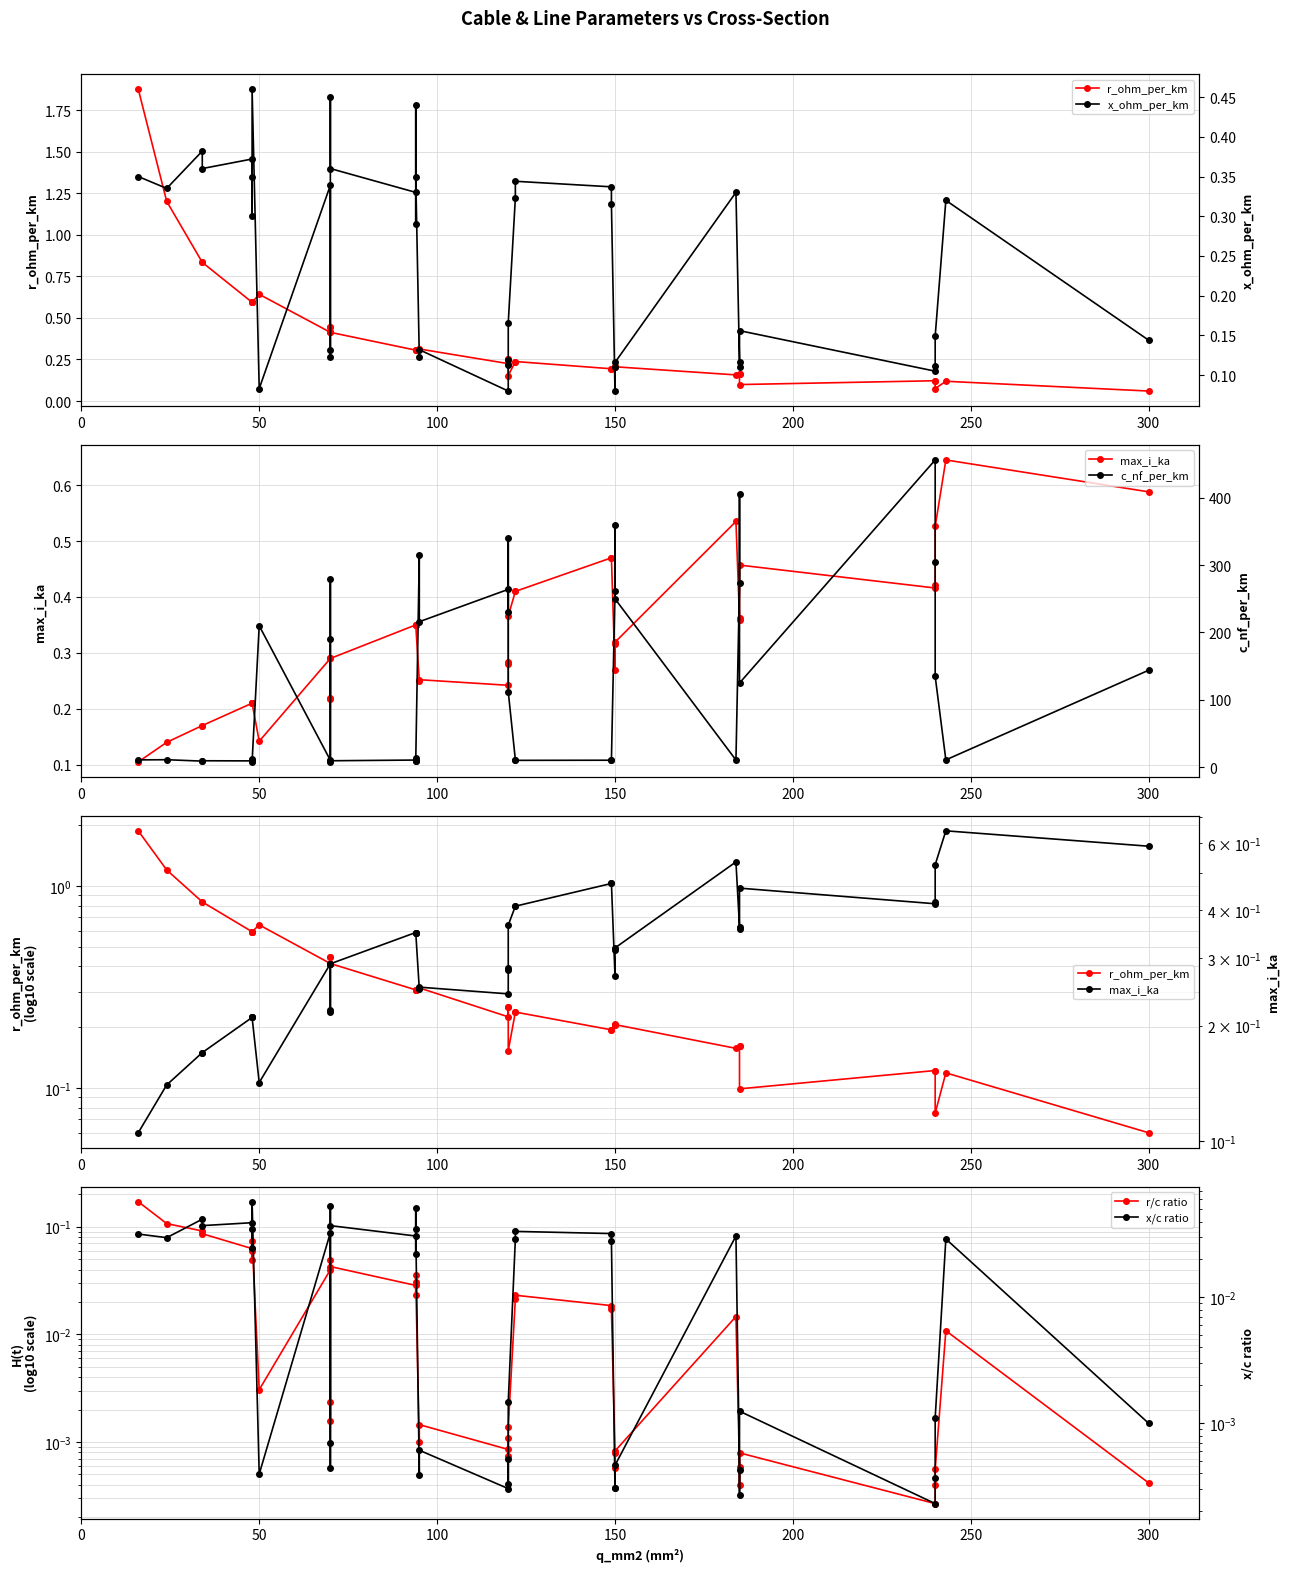

True or false: r_ohm_per_km and x/c ratio cross at least once.

False